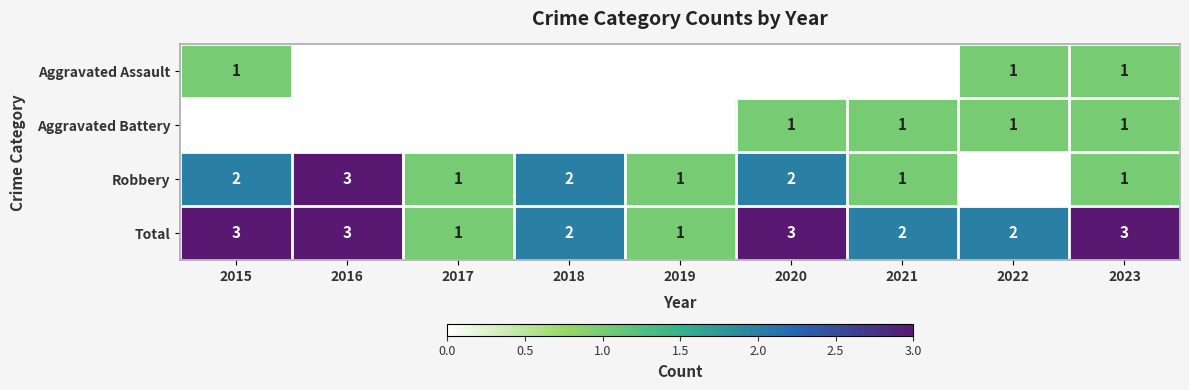

Read the Total value at 2016.

3